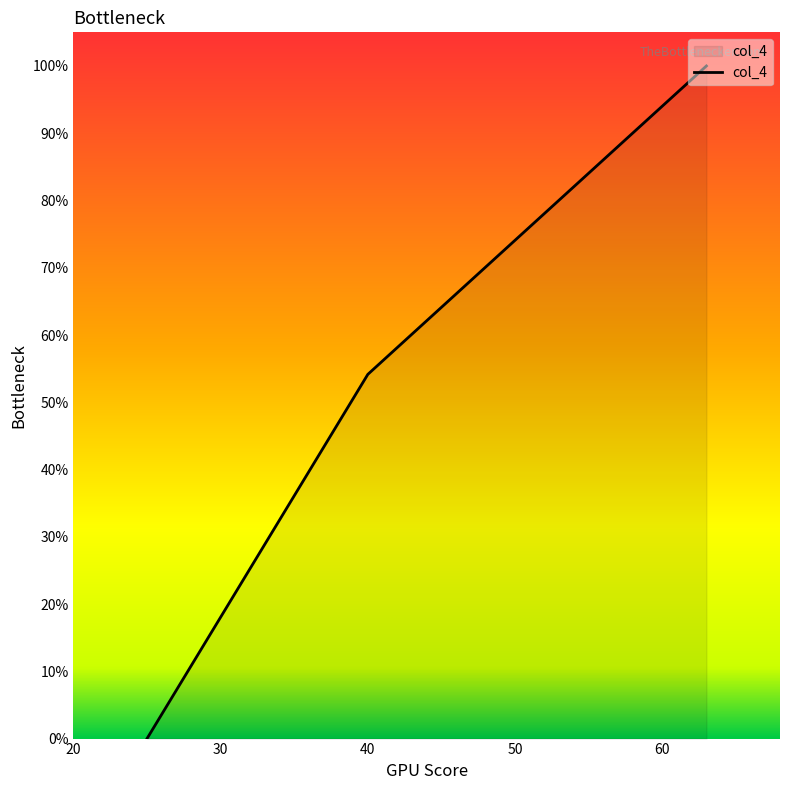

What is the greatest value displayed?

100.0